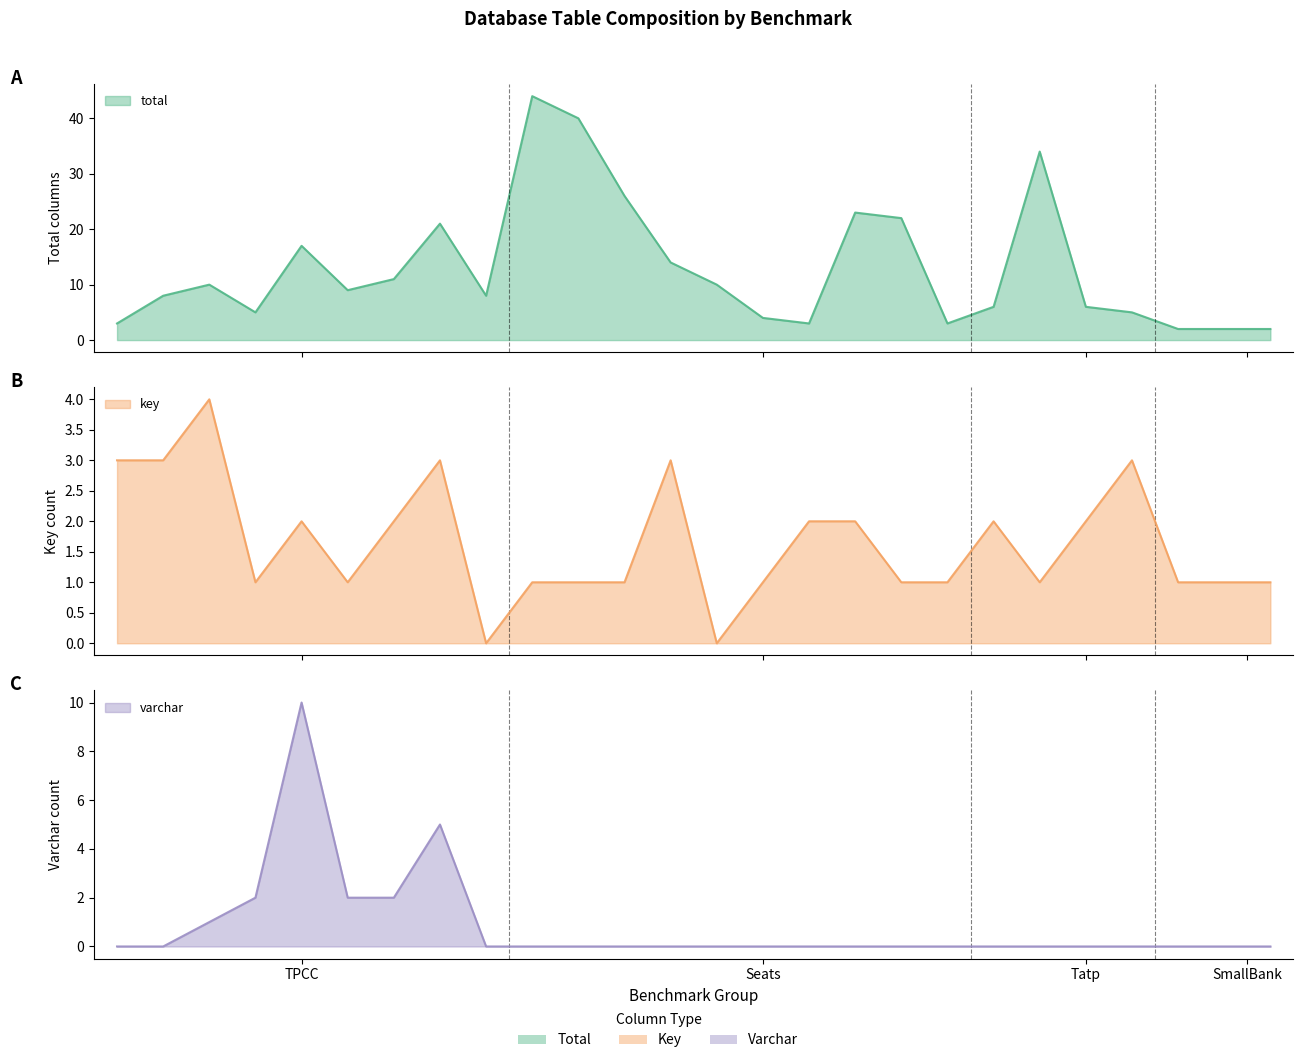

What is the label of the 15th point from the left?

Seats